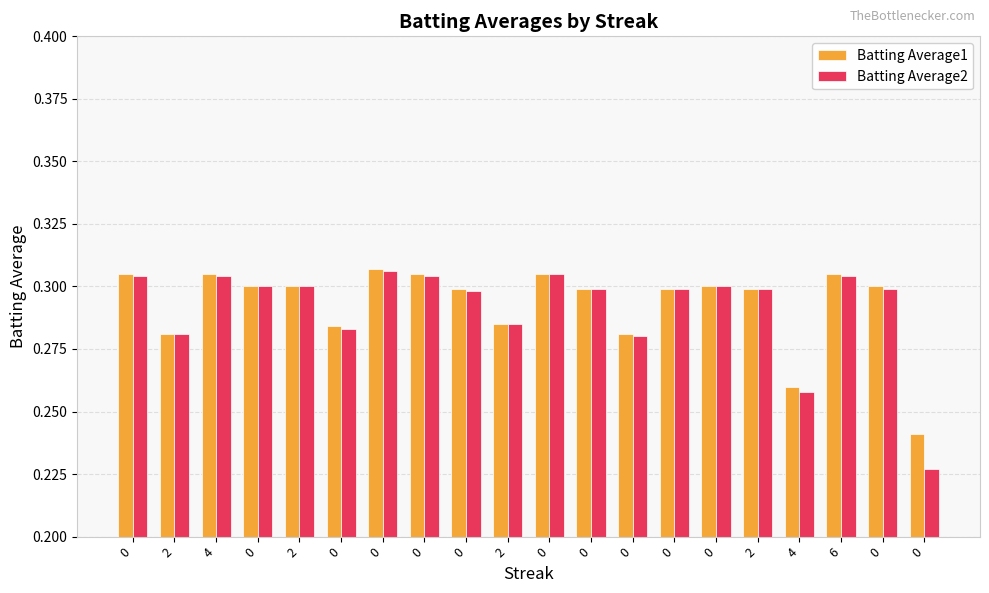

What are all the series names shown in the legend?

Batting Average1, Batting Average2